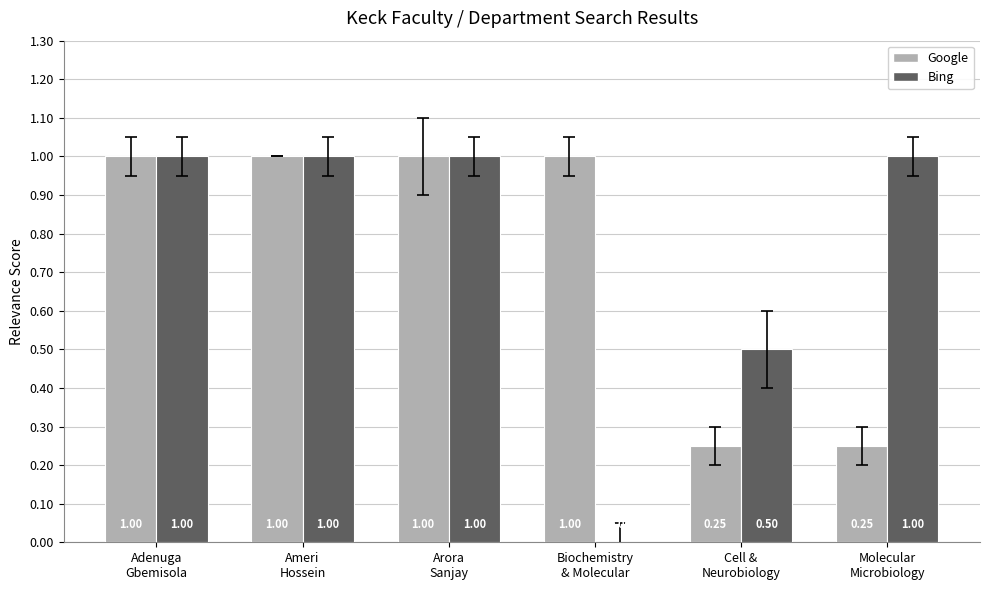

Where is Google nearest to the value 0?

Cell &
Neurobiology